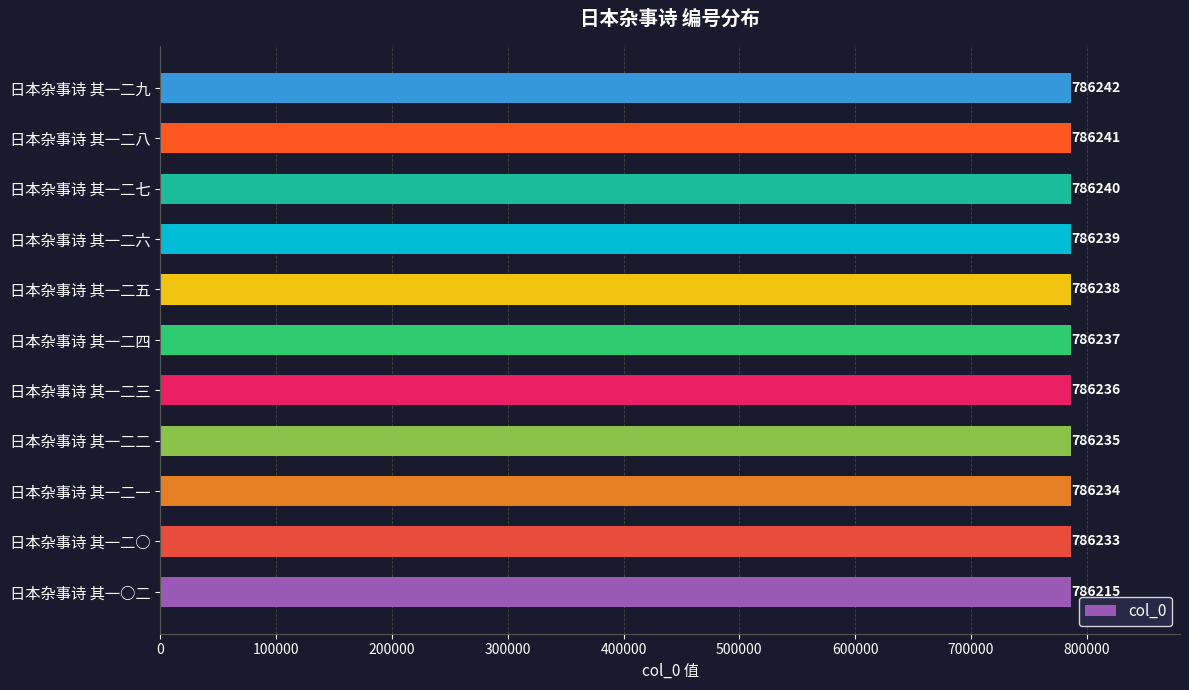

Rank the categories by value from highest to lowest.

日本杂事诗 其一二九, 日本杂事诗 其一二八, 日本杂事诗 其一二七, 日本杂事诗 其一二六, 日本杂事诗 其一二五, 日本杂事诗 其一二四, 日本杂事诗 其一二三, 日本杂事诗 其一二二, 日本杂事诗 其一二一, 日本杂事诗 其一二○, 日本杂事诗 其一○二